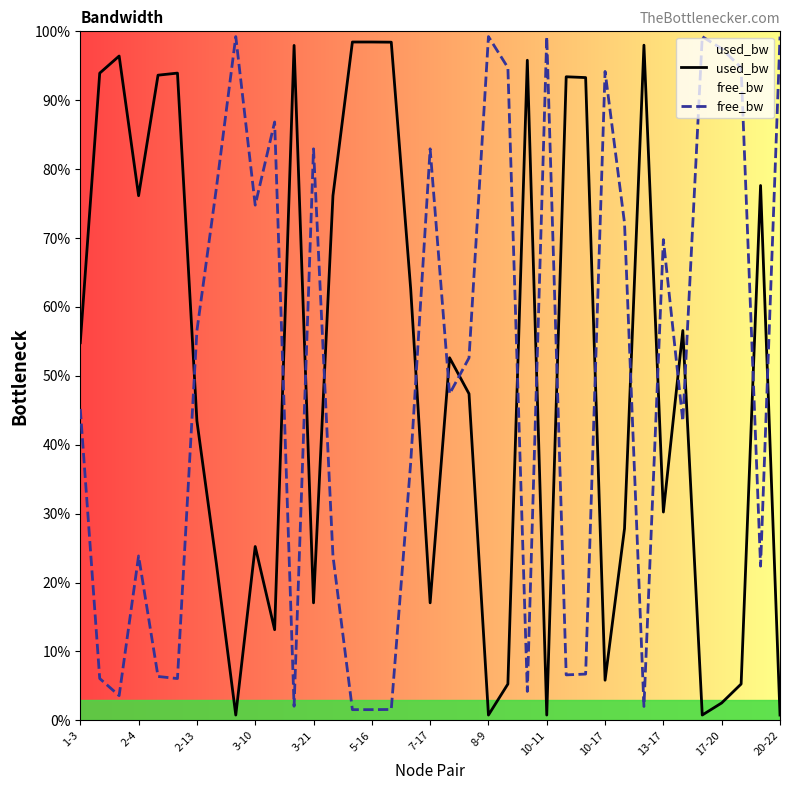

Which series ends up on top after the final intersection of used_bw and free_bw?

free_bw